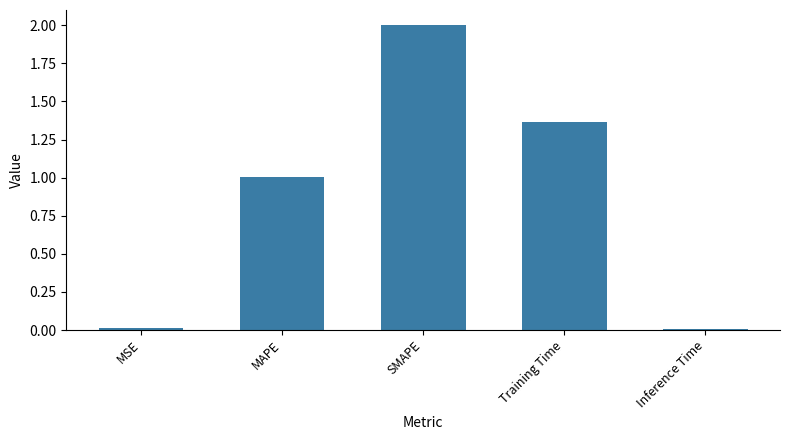

Is it true that the value at MSE is 0.0?

True